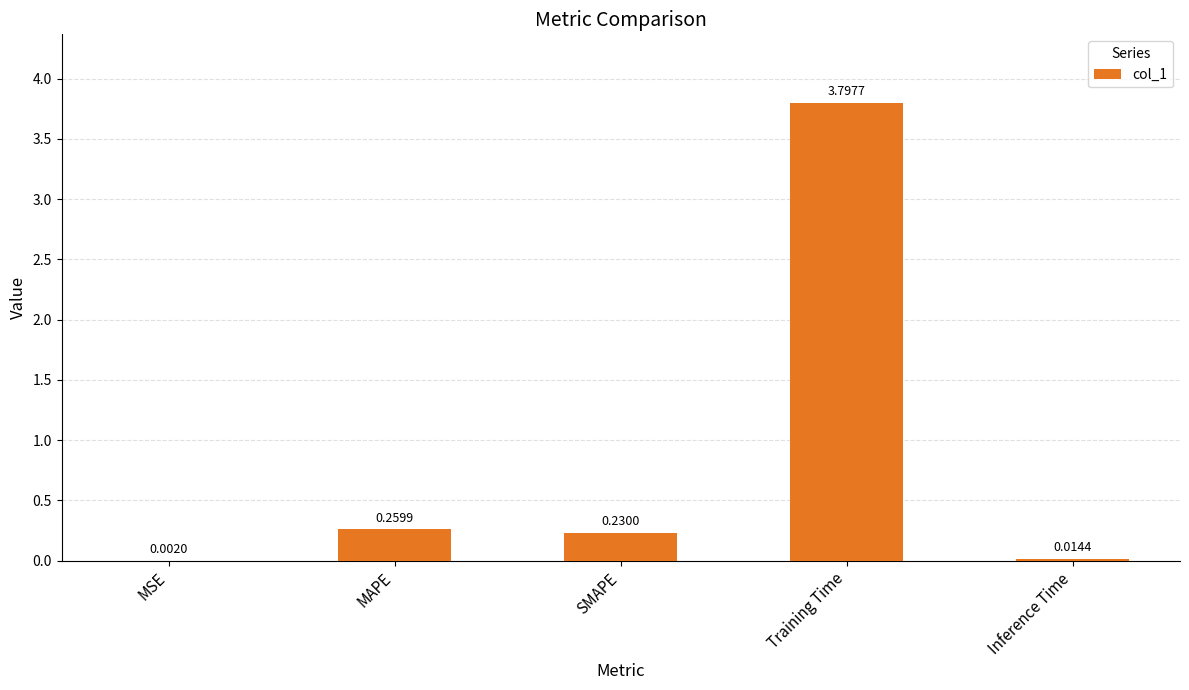

What is the change in value from MAPE to Training Time?

+3.5